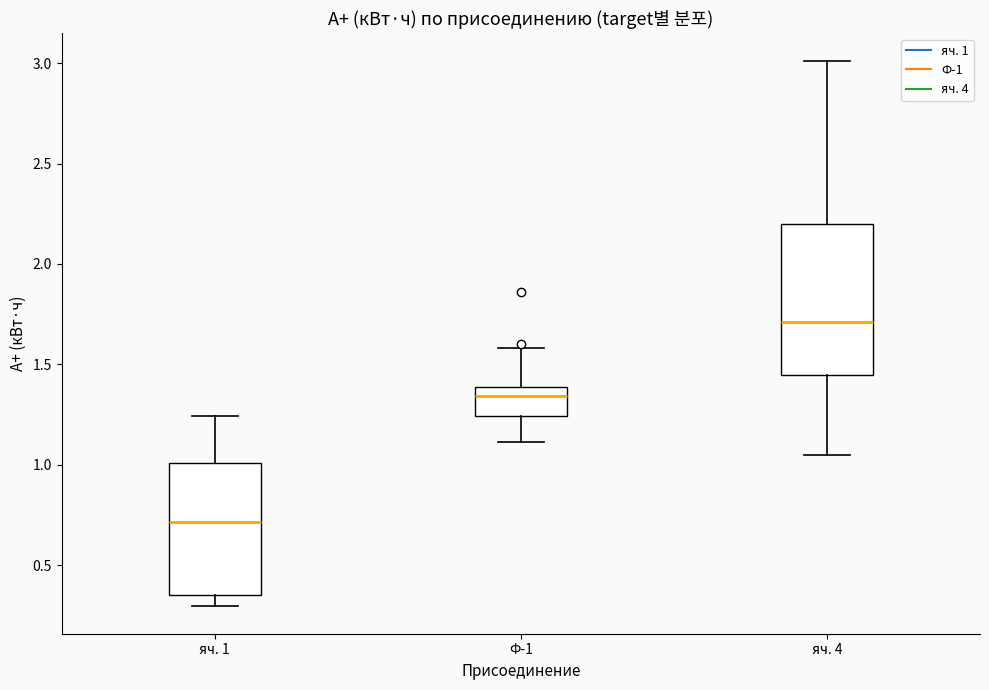

Which box's median line is the highest?

яч. 4